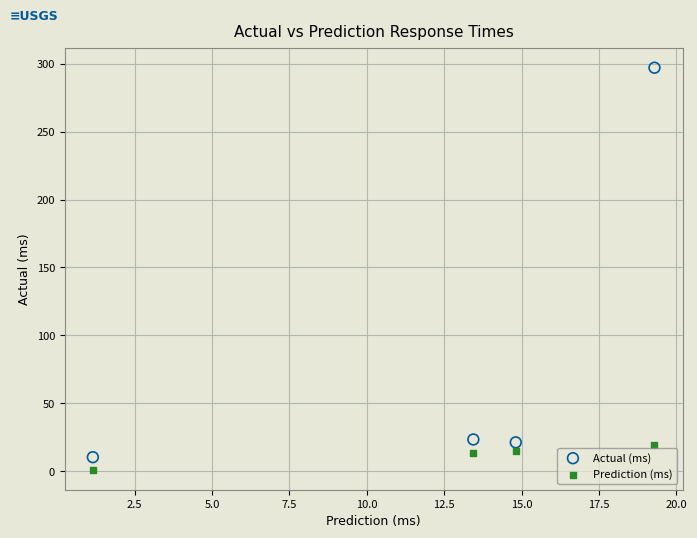

Which series reaches the maximum Y coordinate?

Actual (ms)